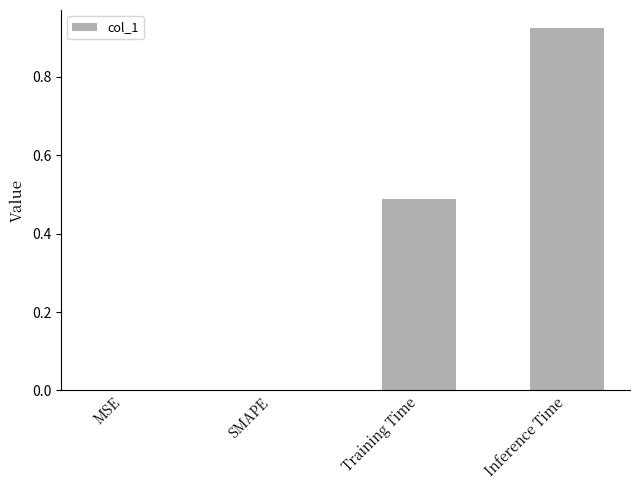

Between Training Time and SMAPE, which is larger?

Training Time